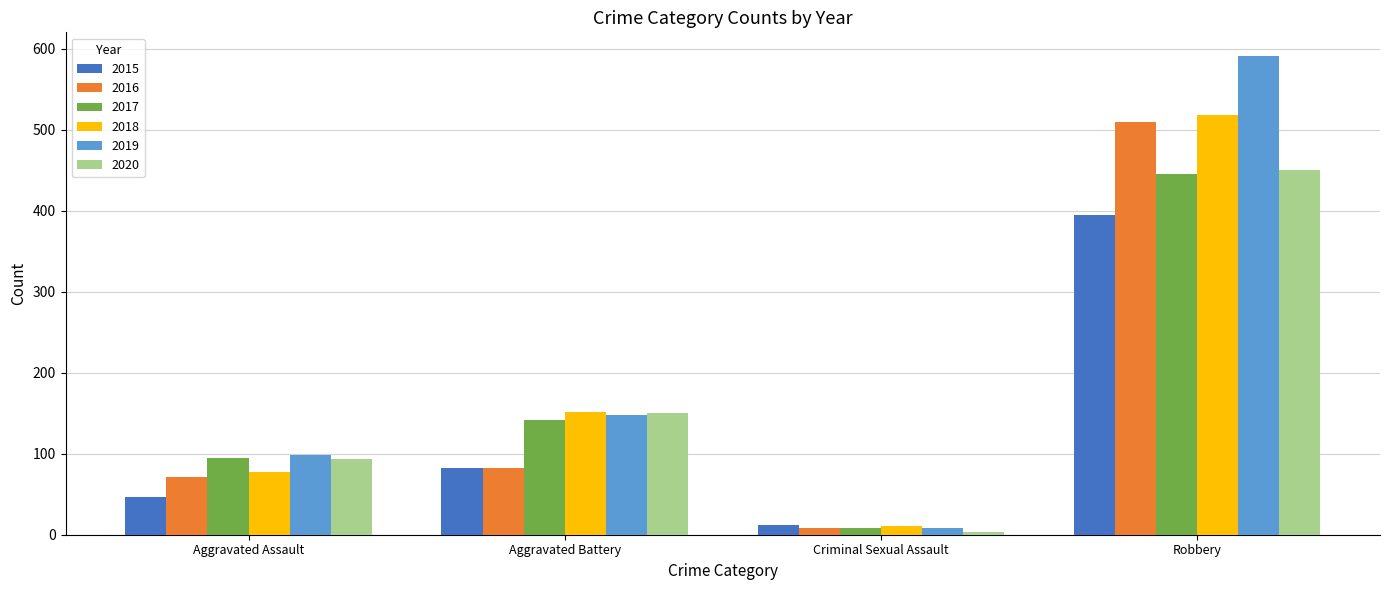

At which label is 2017 closest to 227?

Aggravated Battery